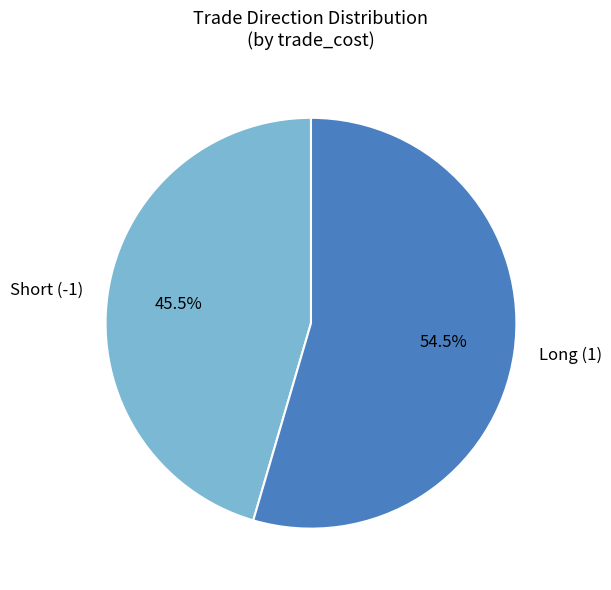

Rank the categories by value from lowest to highest.

Short (-1), Long (1)